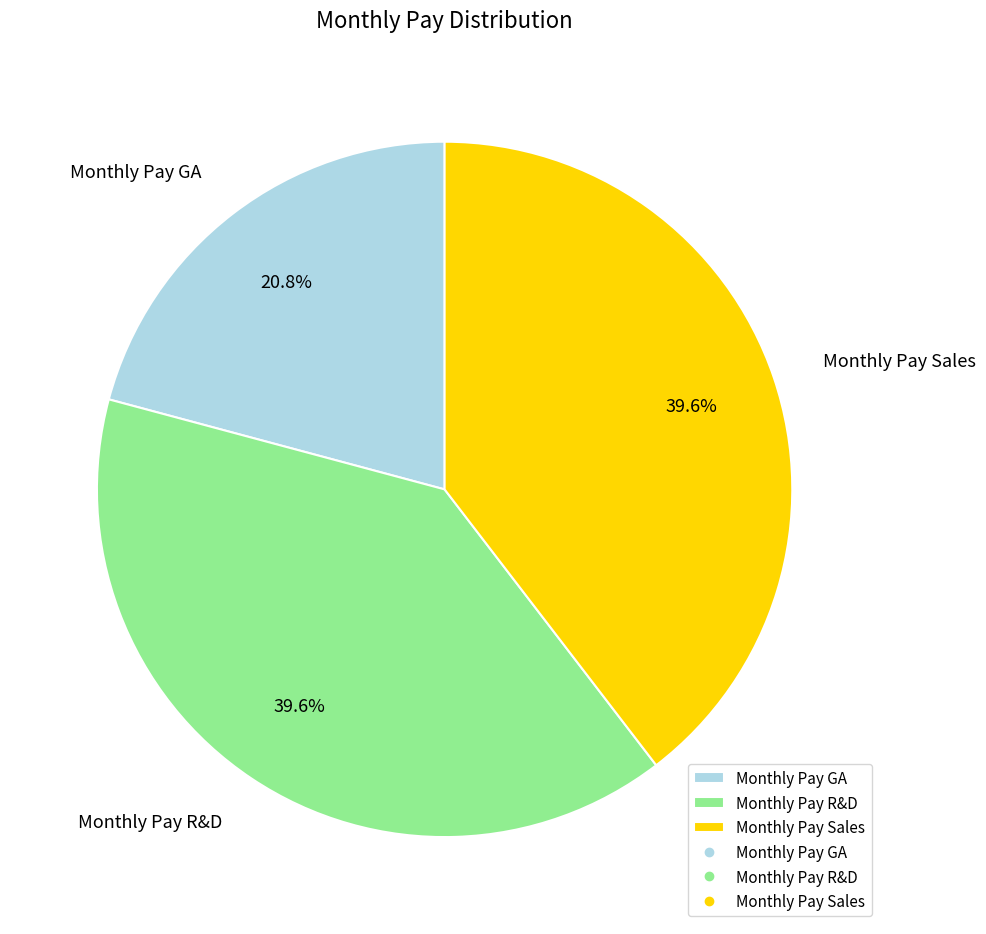

Which category has the smallest portion of the pie?

Monthly Pay GA